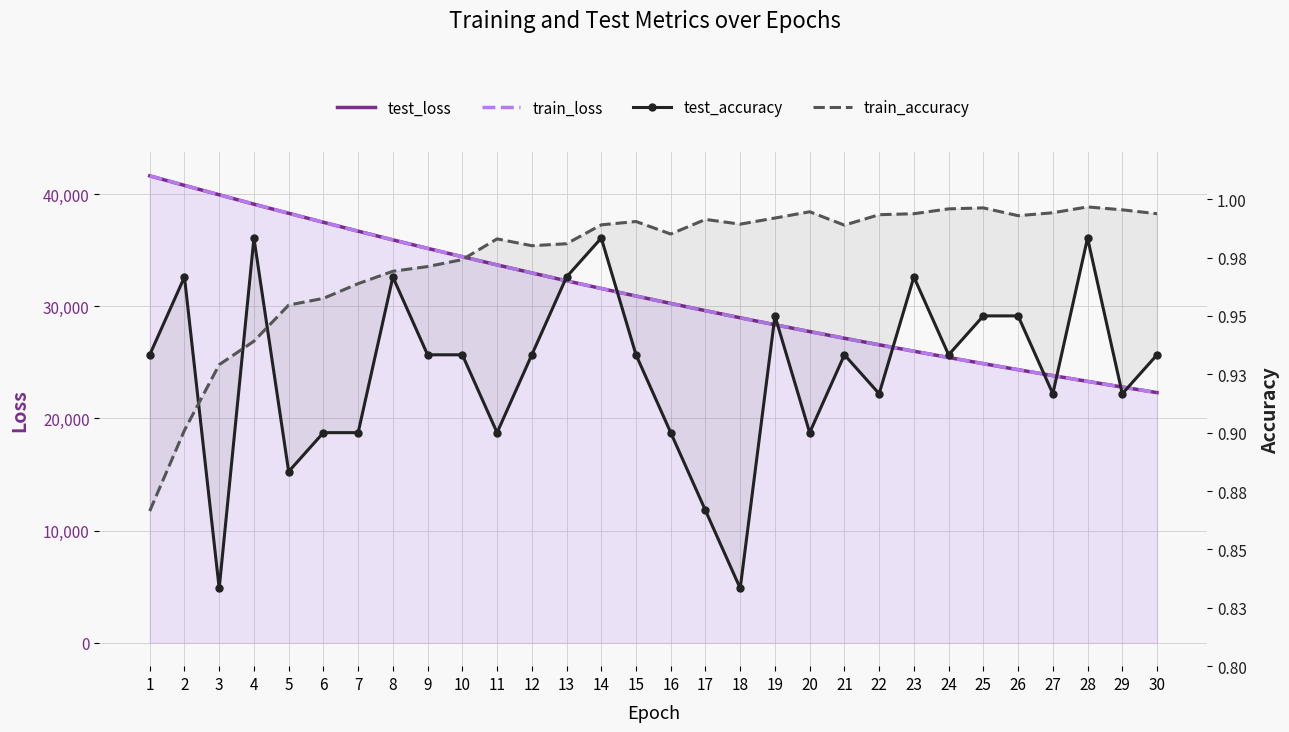

True or false: test_accuracy and train_loss cross at least once.

False